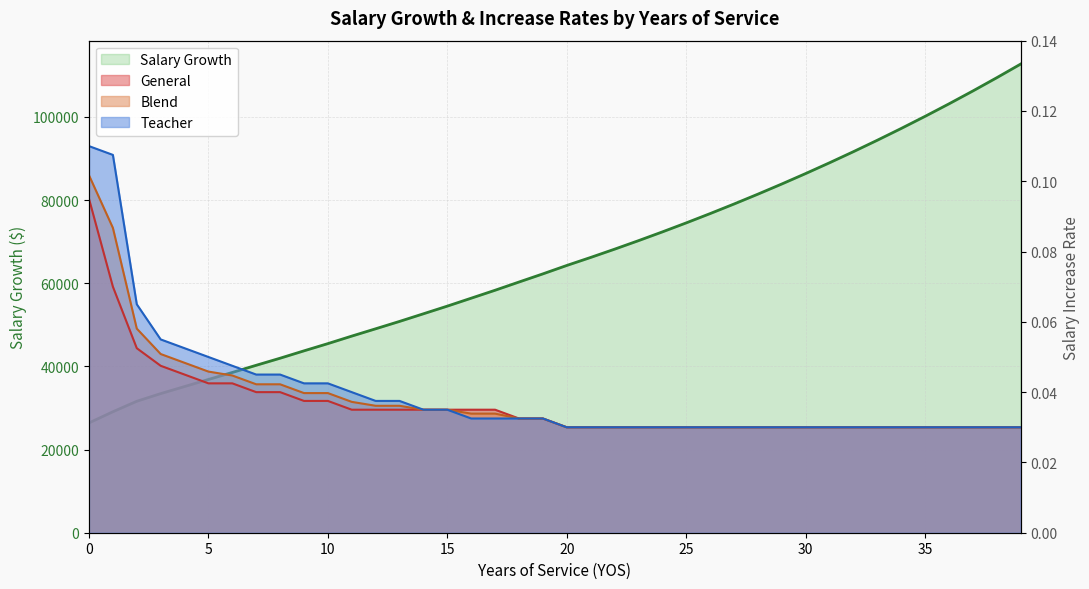

True or false: Salary Growth and Blend intersect in this chart.

False